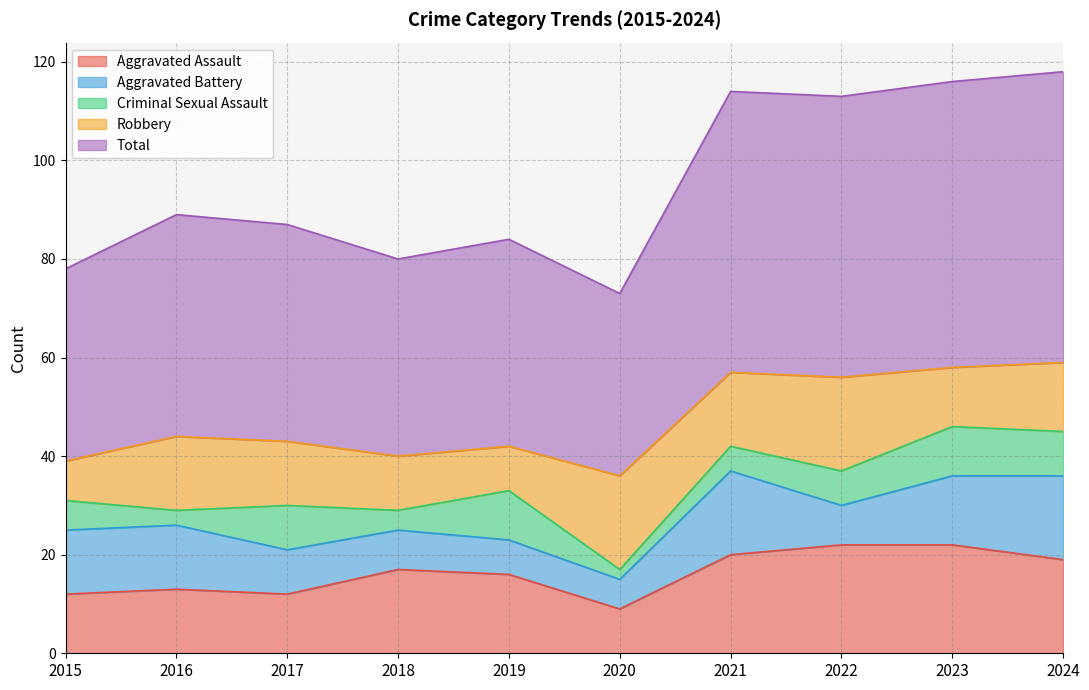

What value does the Criminal Sexual Assault series have at 2019?

10